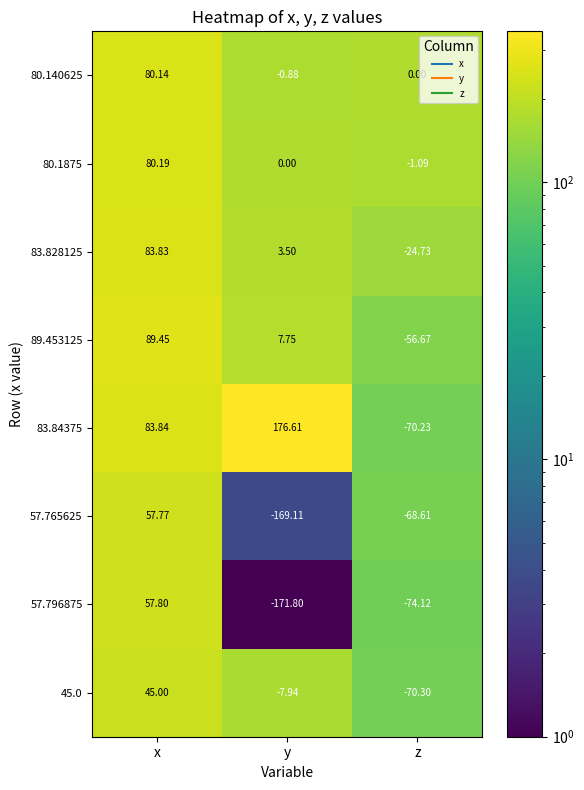

At which label does 57.796875 first exceed -74?

x